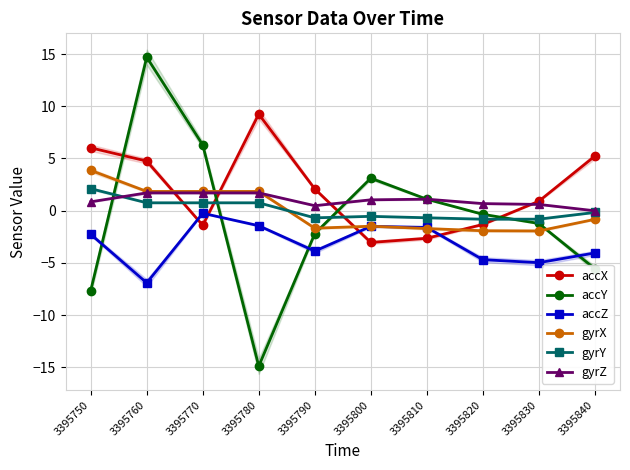

Reading right to left, extract all data points from this chart.

accX: 5.2	0.9	-1.3	-2.6	-3.0	2.1	9.2	-1.4	4.7	6.0
accY: -5.6	-1.2	-0.4	1.1	3.1	-2.2	-14.9	6.3	14.7	-7.7
accZ: -4.1	-5.0	-4.7	-1.6	-1.5	-3.9	-1.4	-0.3	-6.9	-2.3
gyrX: -0.8	-1.9	-1.9	-1.7	-1.5	-1.7	1.8	1.8	1.8	3.9
gyrY: -0.2	-0.8	-0.8	-0.7	-0.5	-0.7	0.8	0.8	0.8	2.1
gyrZ: -0.0	0.6	0.7	1.1	1.0	0.5	1.7	1.7	1.7	0.8